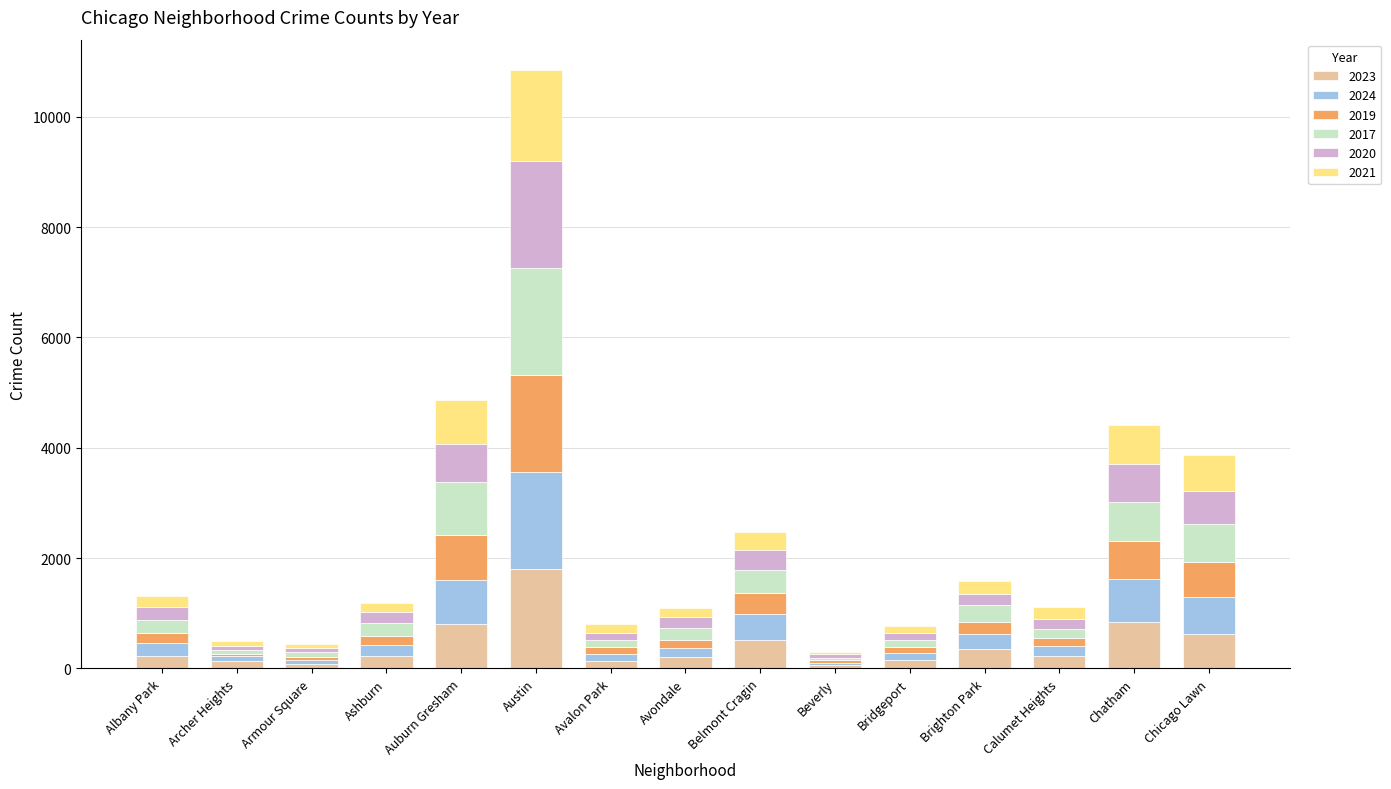

The 2023 series shows 154 at Belmont Cragin. True or false?

False